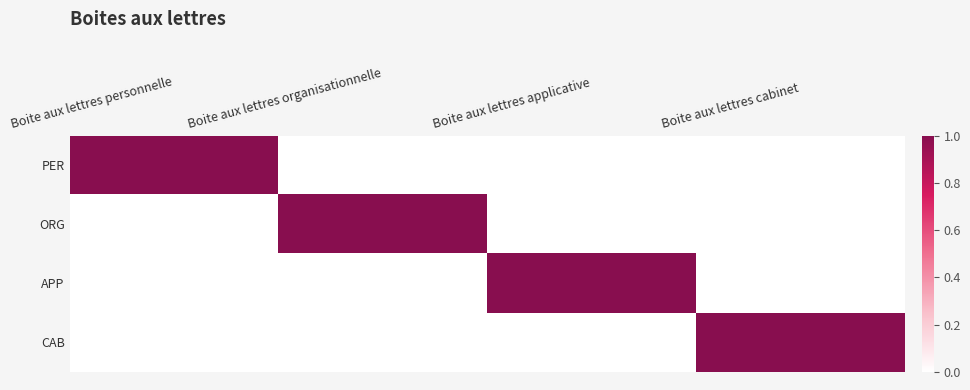

Reading right to left, transcribe all the data shown in this chart.

PER: Boite aux lettres cabinet=0	Boite aux lettres applicative=0	Boite aux lettres organisationnelle=0	Boite aux lettres personnelle=1
ORG: Boite aux lettres cabinet=0	Boite aux lettres applicative=0	Boite aux lettres organisationnelle=1	Boite aux lettres personnelle=0
APP: Boite aux lettres cabinet=0	Boite aux lettres applicative=1	Boite aux lettres organisationnelle=0	Boite aux lettres personnelle=0
CAB: Boite aux lettres cabinet=1	Boite aux lettres applicative=0	Boite aux lettres organisationnelle=0	Boite aux lettres personnelle=0